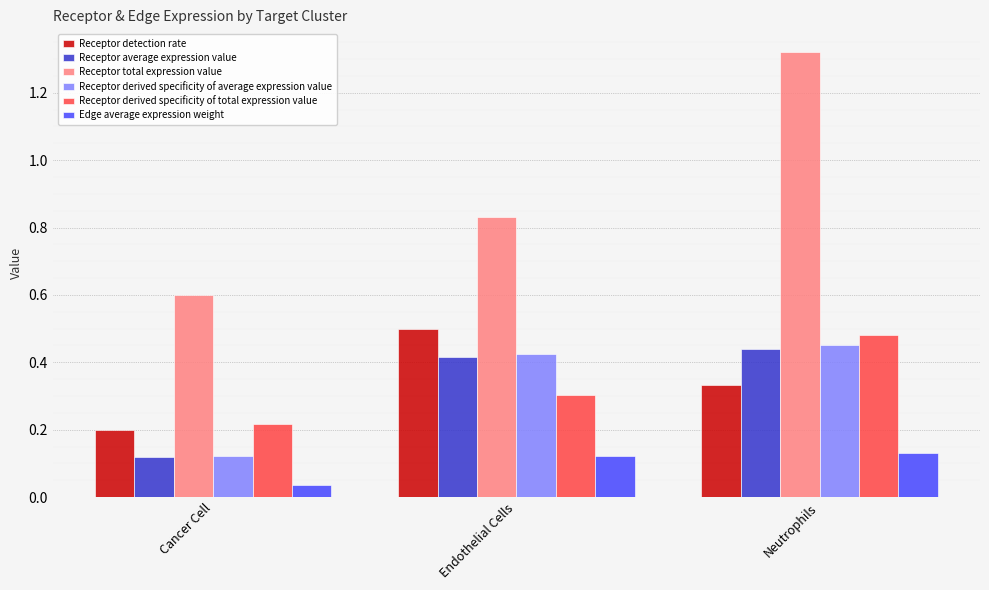

Which label corresponds to the largest value in the chart?

Neutrophils